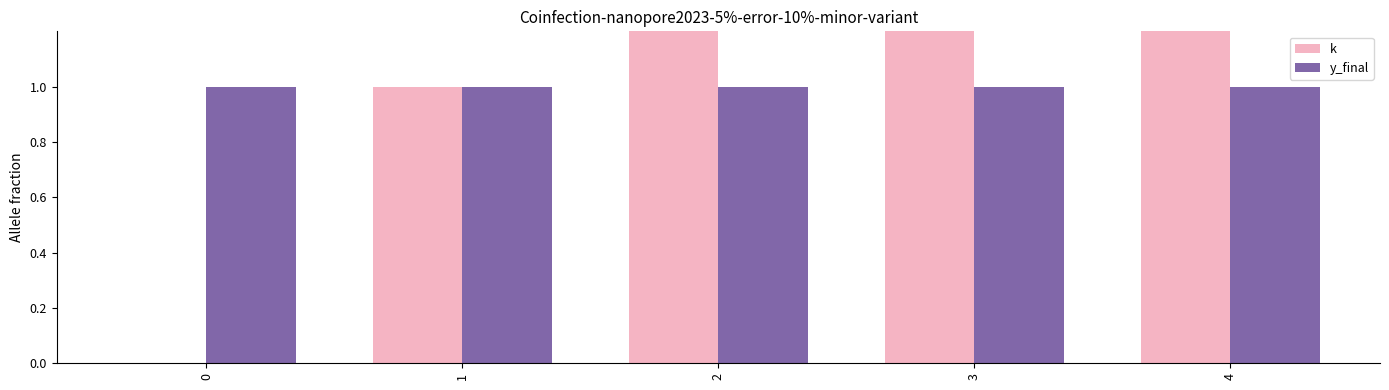

The y_final series shows 1 at 3. True or false?

True